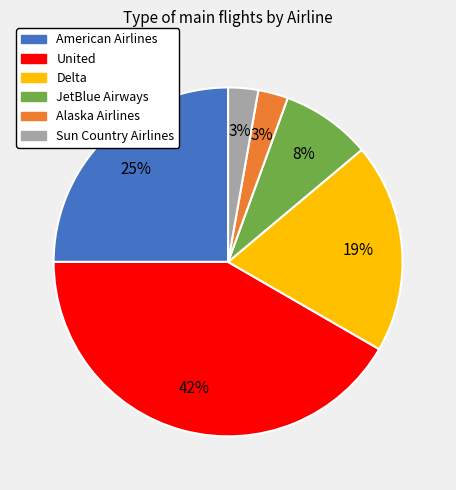

Is Sun Country Airlines the majority of the pie?

No